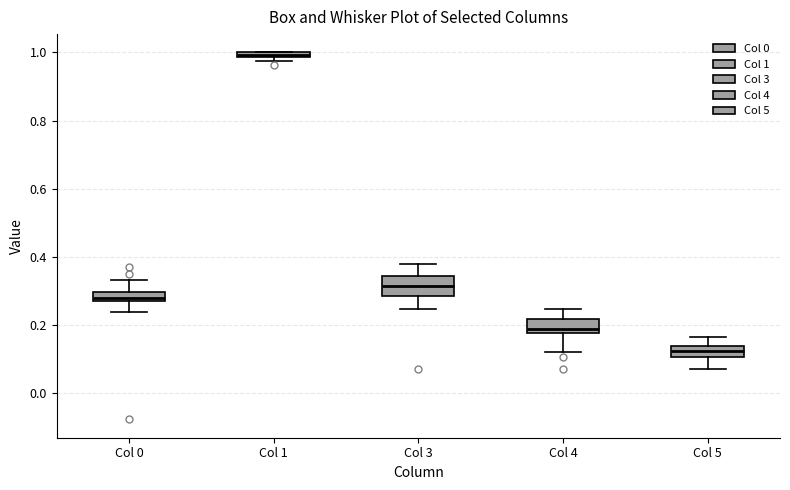

Which box has the lowest median line?

Col 5